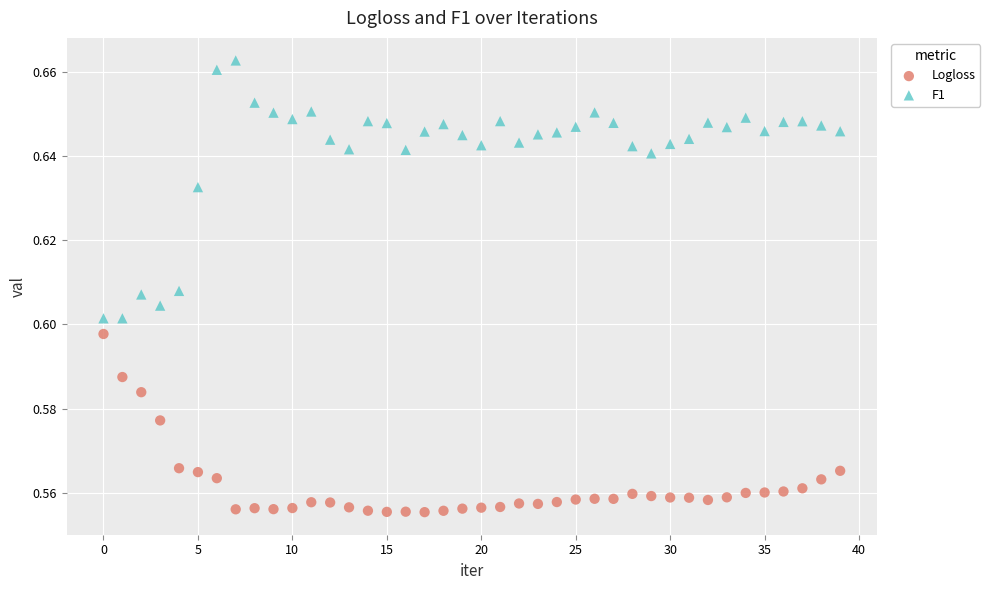

Which series has the widest spread of Y values?

F1